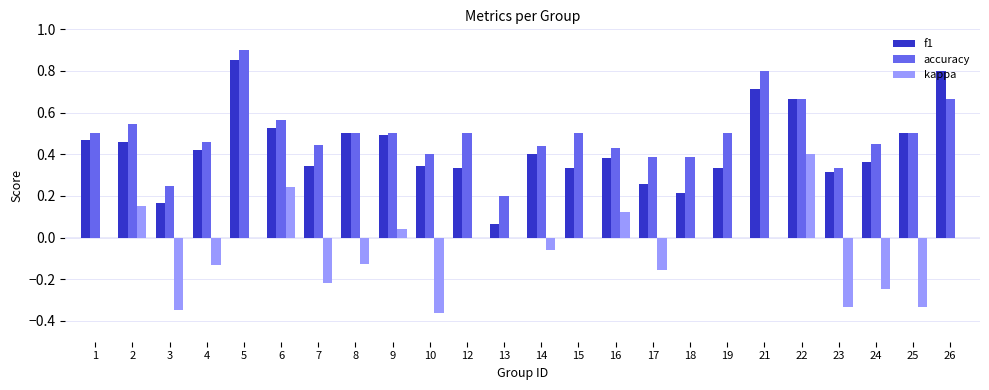

Is the value of accuracy at 8 greater than the value of kappa at 2?

Yes